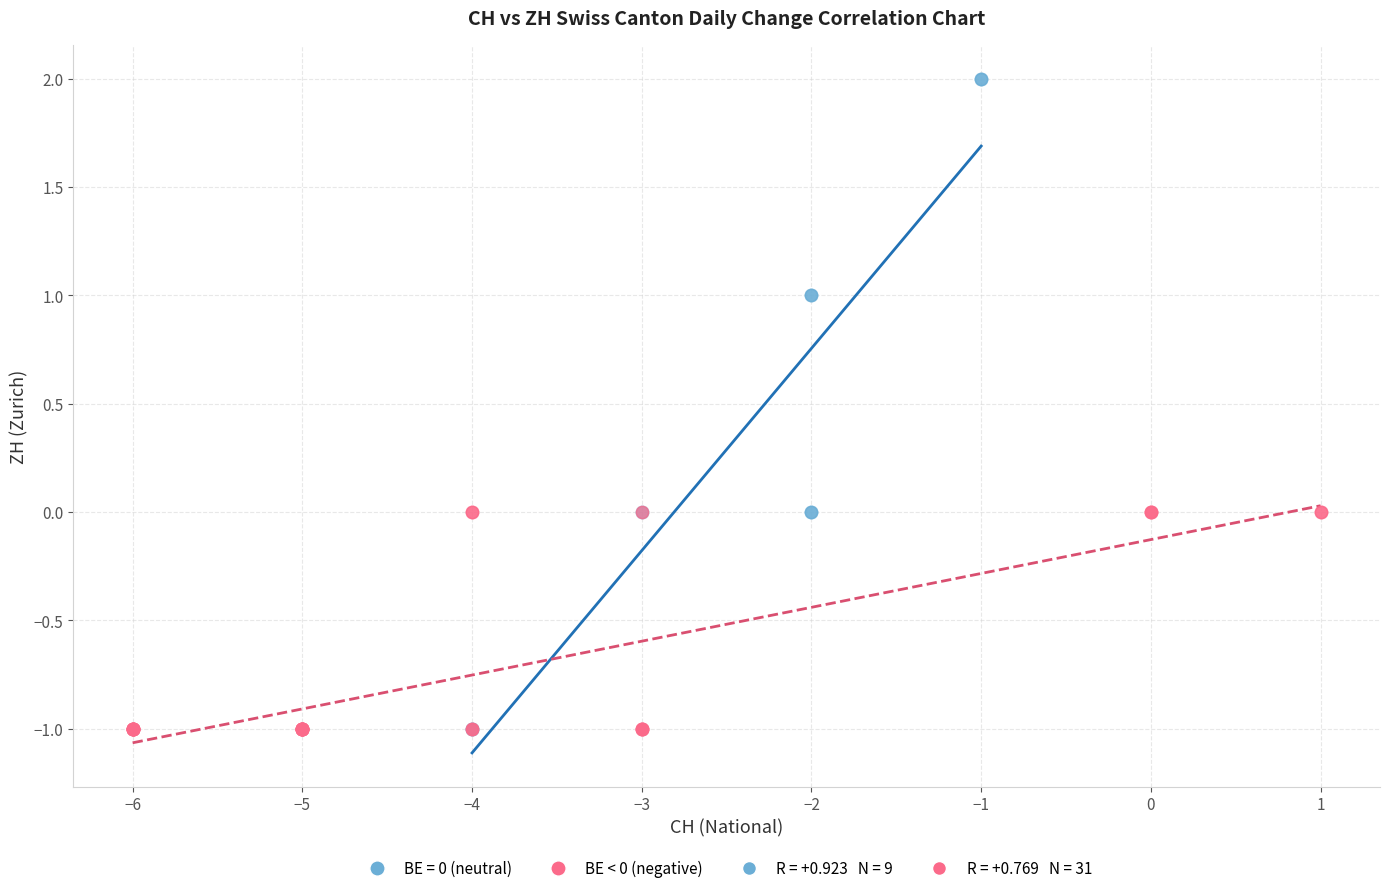

Which series reaches the maximum Y coordinate?

BE = 0 (neutral)